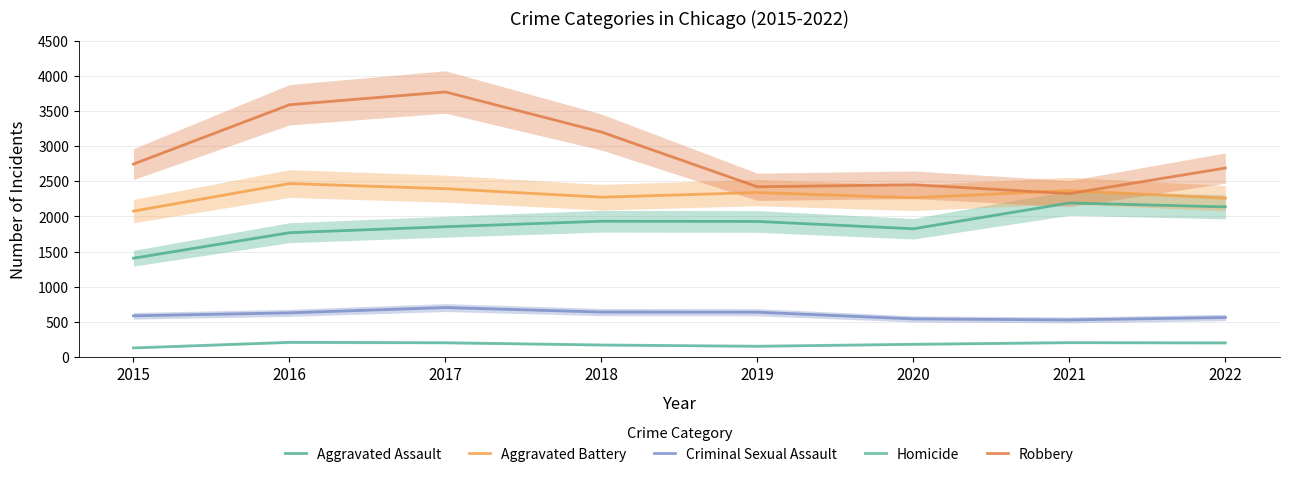

True or false: Criminal Sexual Assault and Robbery intersect in this chart.

False